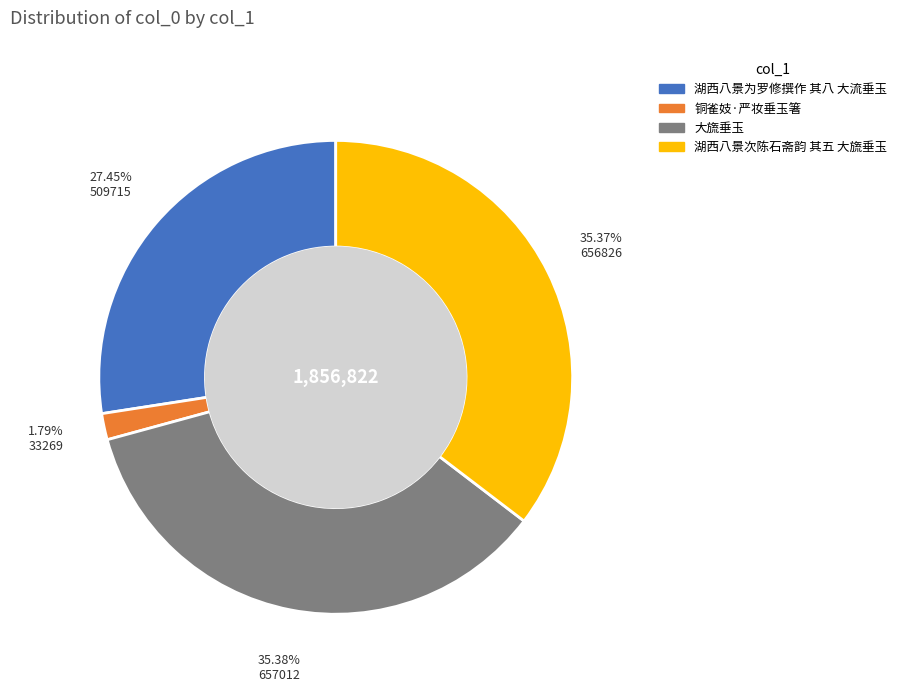

Is there a majority slice in this chart?

No